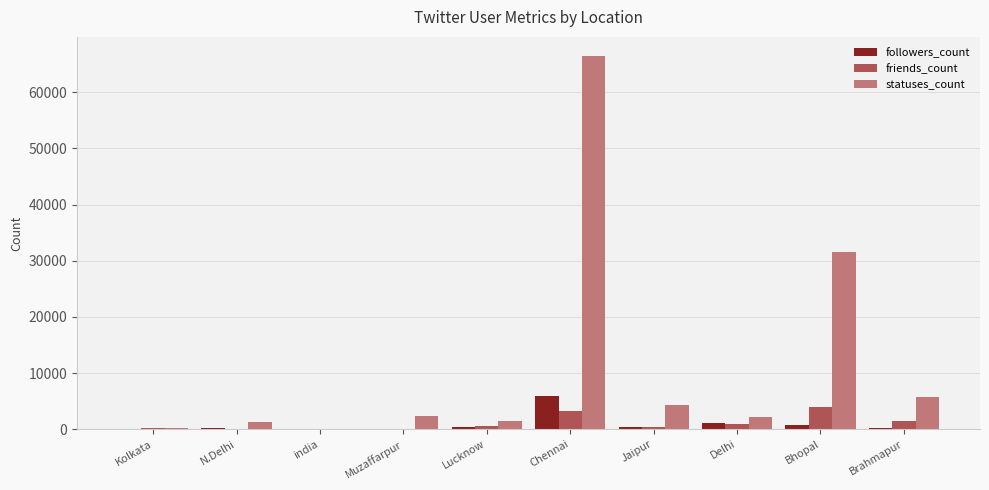

True or false: followers_count has a value of 5971 at Chennai.

True